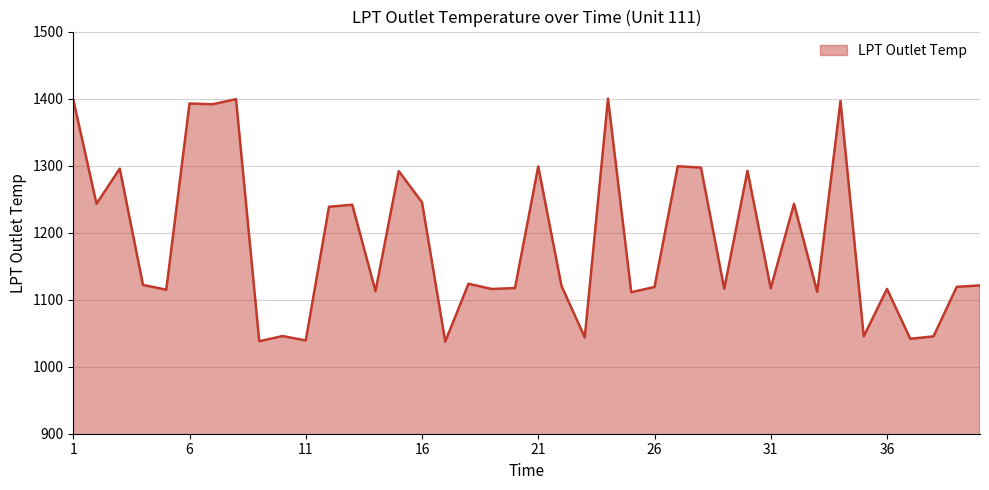

What is the difference between the second highest and minimum values?

361.5